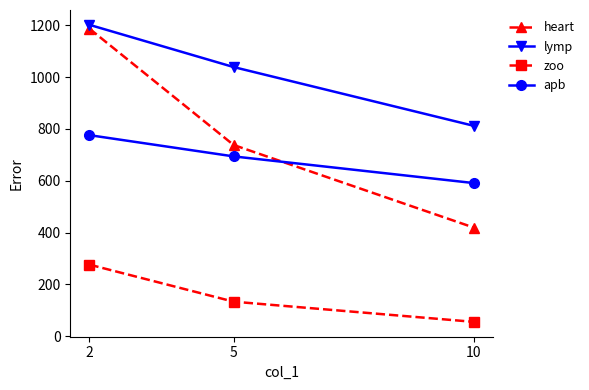

What is the lowest value of the heart series?

419